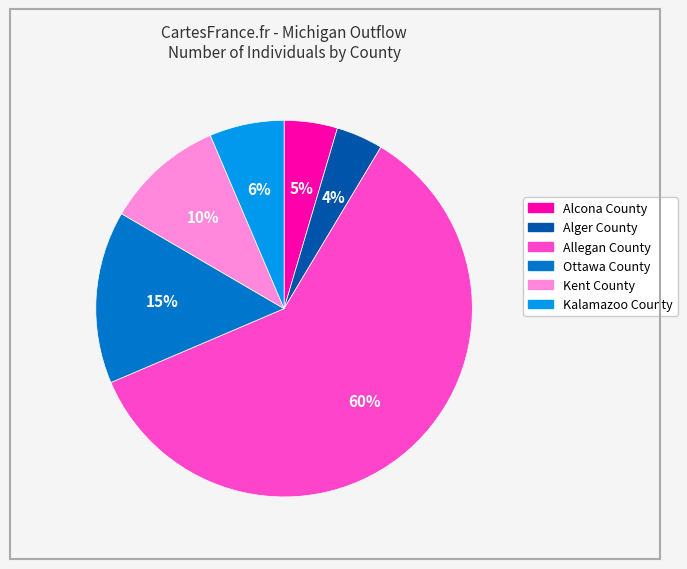

Which slice is the smallest?

Alger County